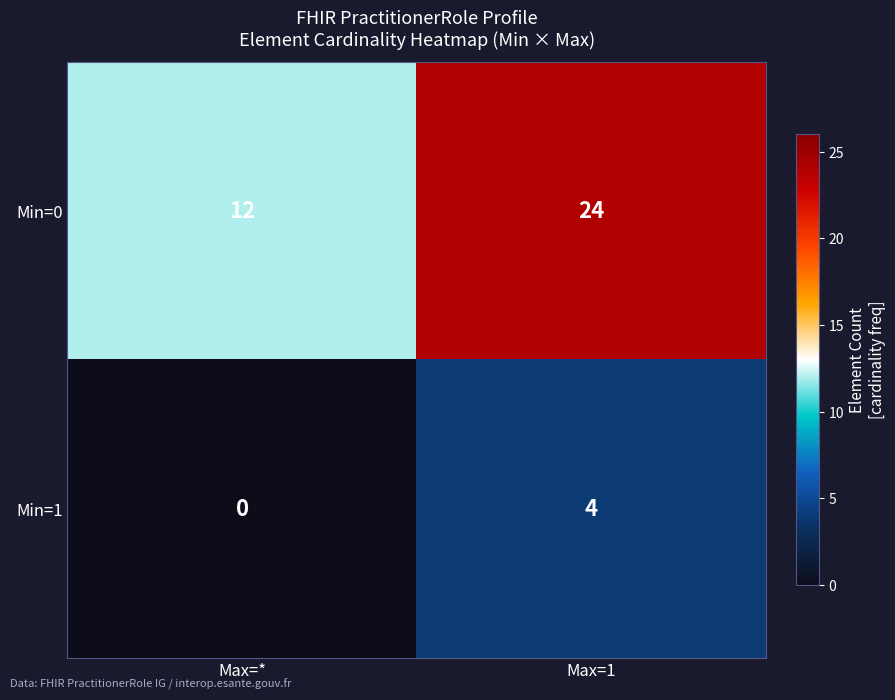

Which series has the largest range (max minus min)?

Min=0